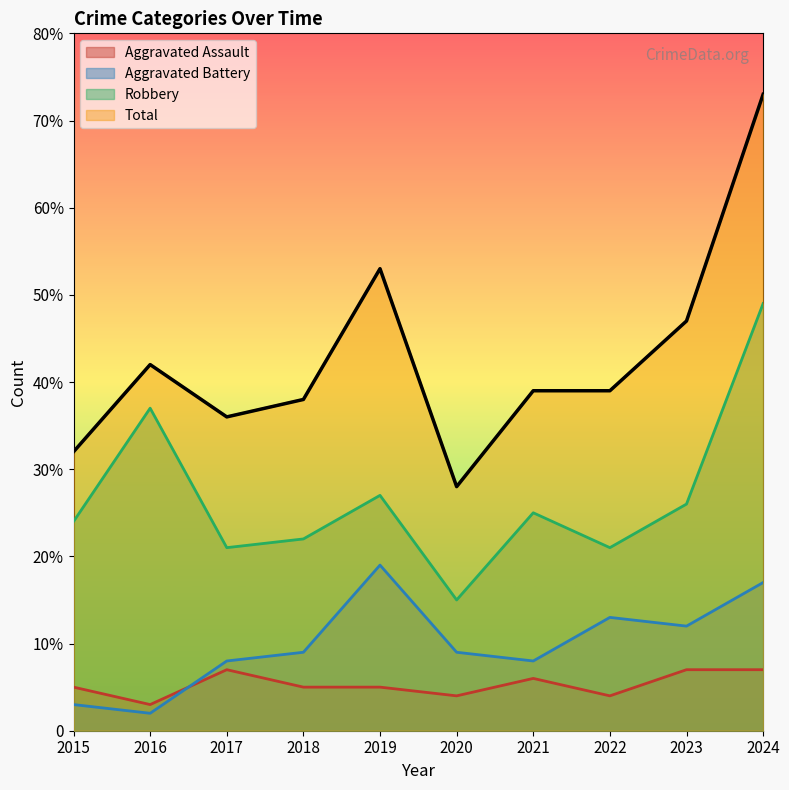

Read the Total value at 2023, to the nearest 5.

45